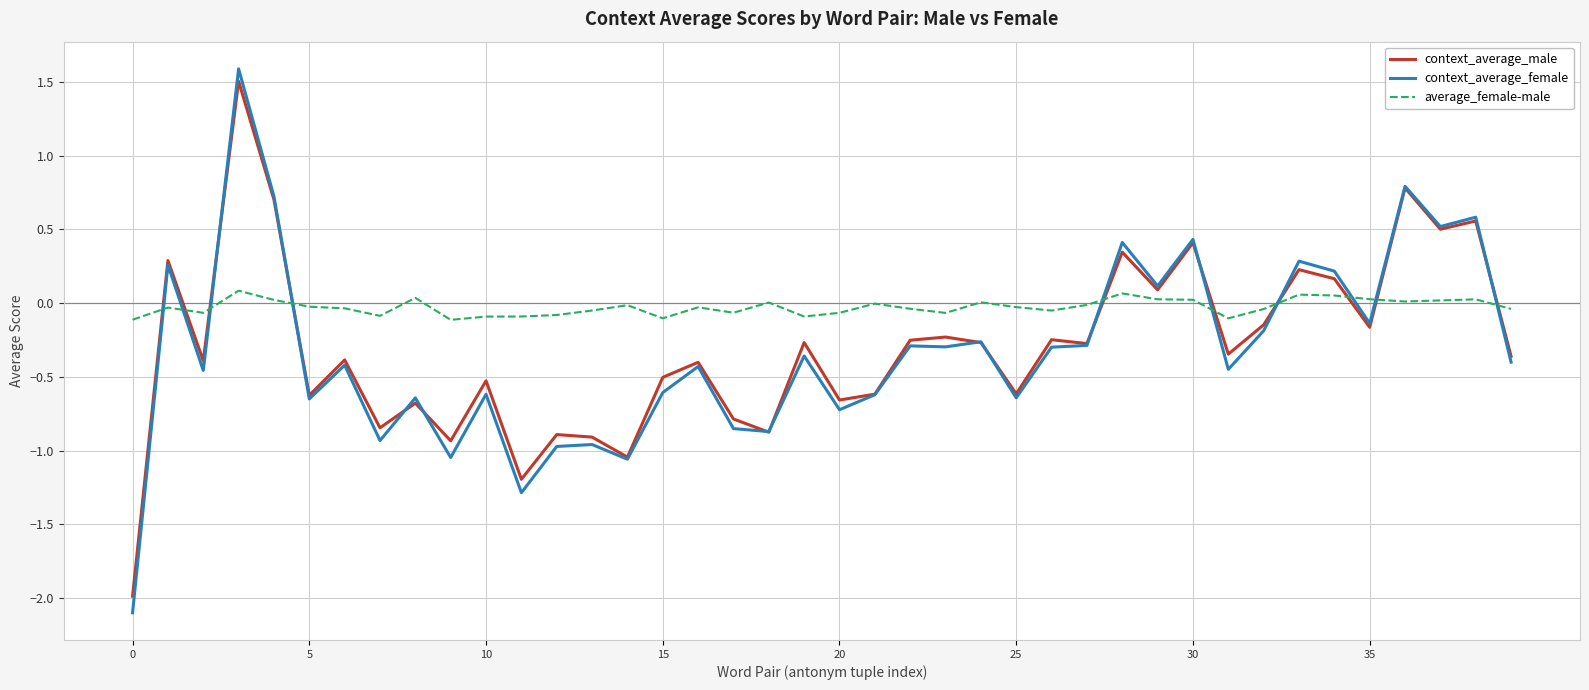

What is the maximum value shown in the chart?

1.6